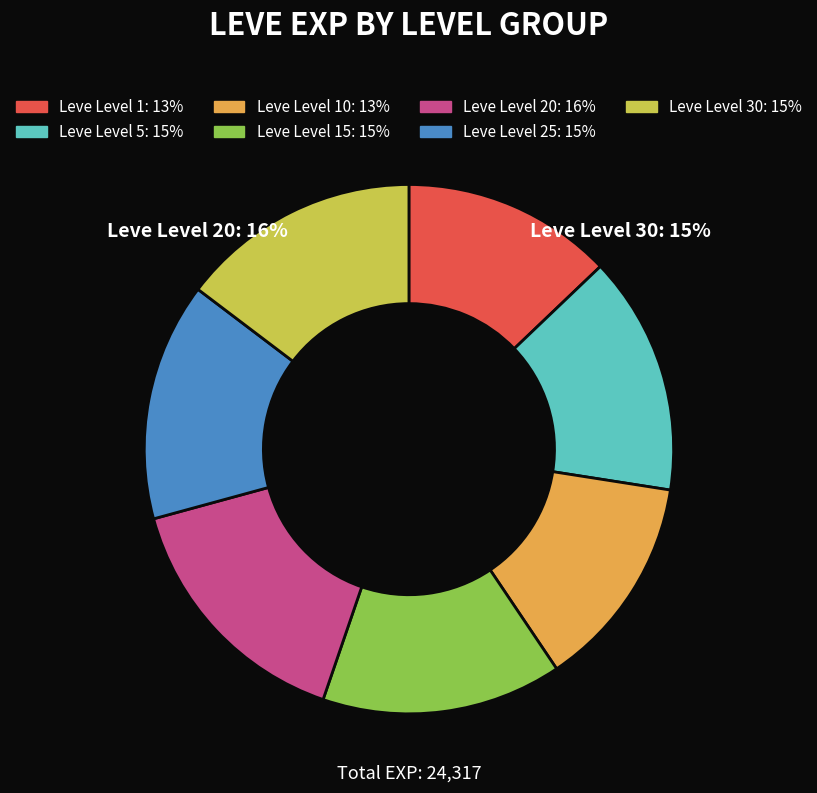

Does any single category account for the majority?

No